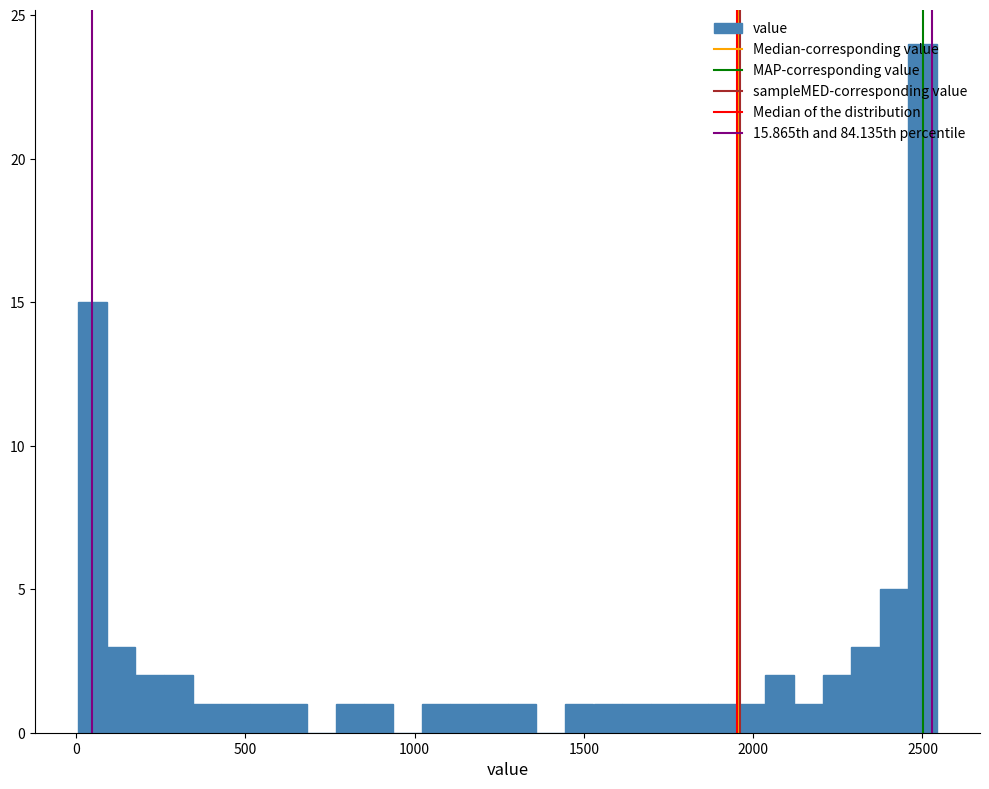

Around what value on the x-axis is the tallest bar? Give the approximate position of its centre, as read against the axis.

2500